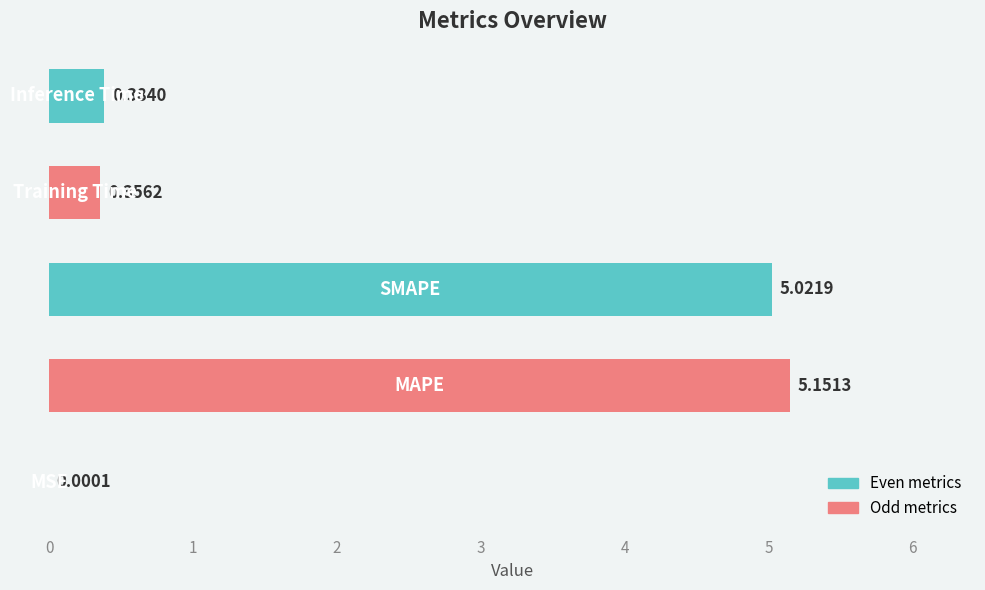

How many data points does each series have?

5